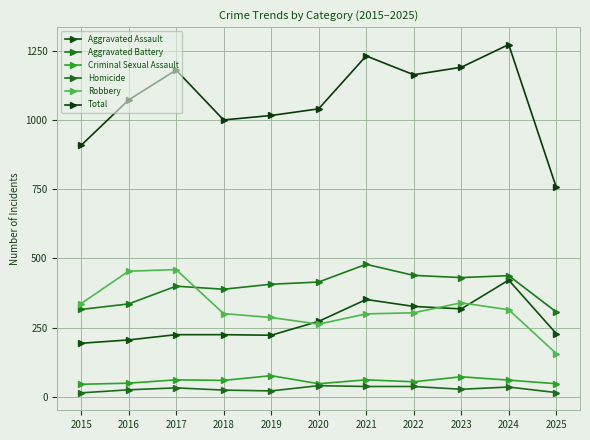

Count the number of categories in the chart.

11